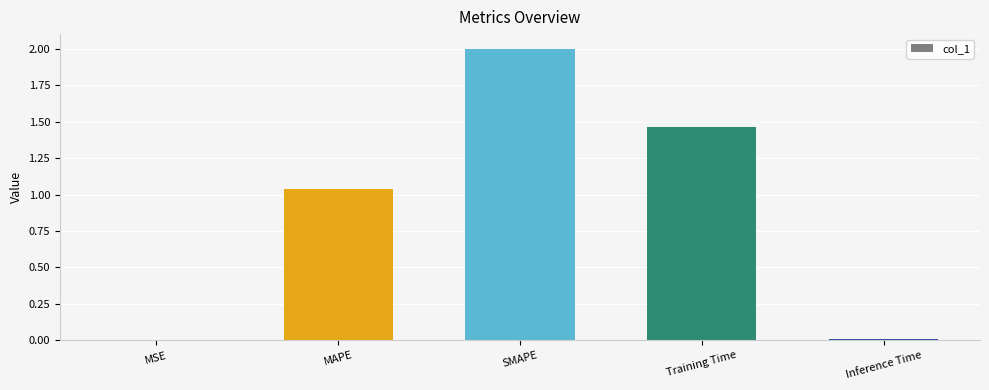

Count the number of values greater than 1.

3